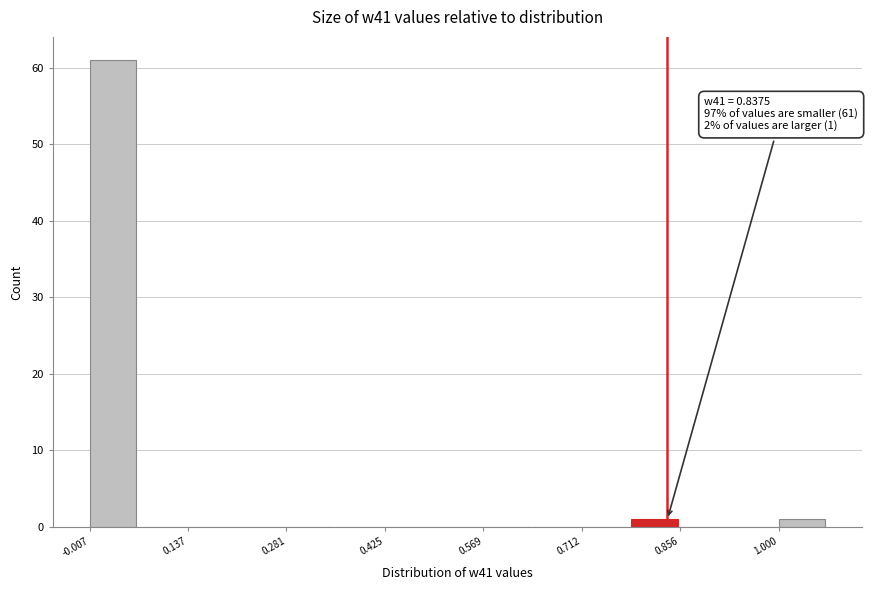

Around what value on the x-axis is the tallest bar? Give the approximate position of its centre, as read against the axis.

0.02